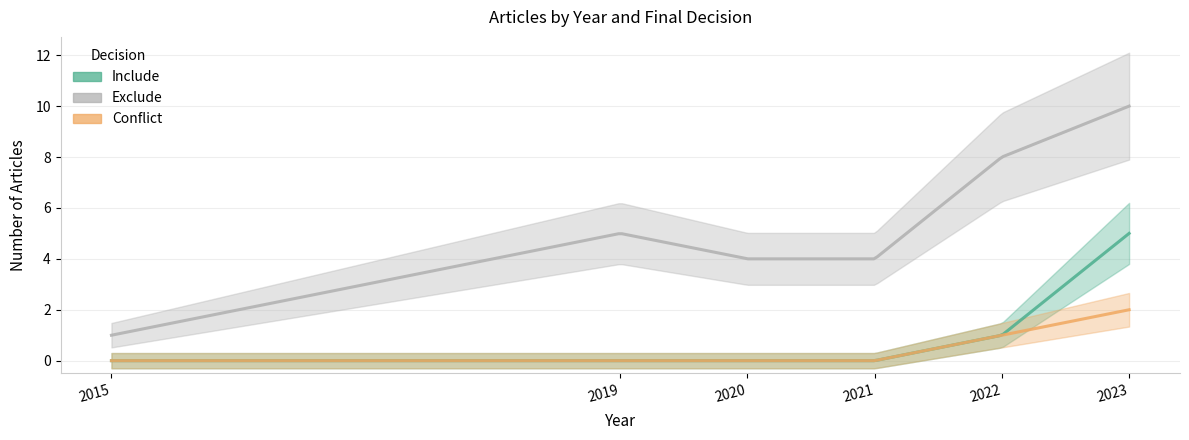

Does the chart display data point markers on the line(s)?

No